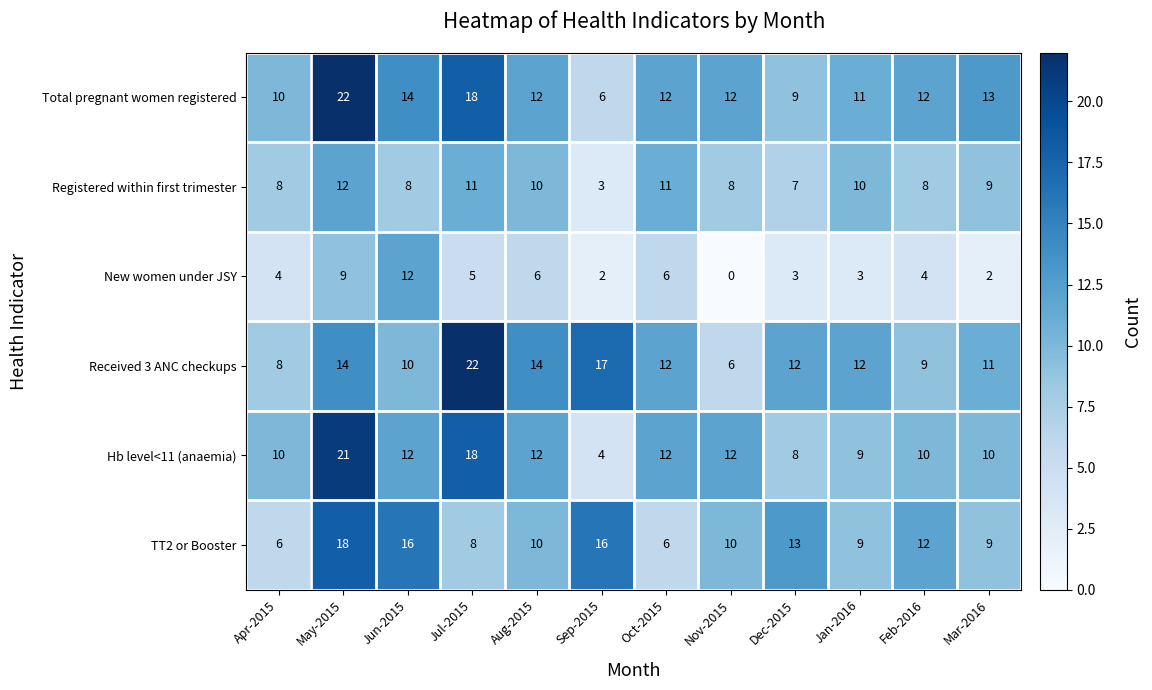

Which series has the largest total across all categories?

Total pregnant women registered